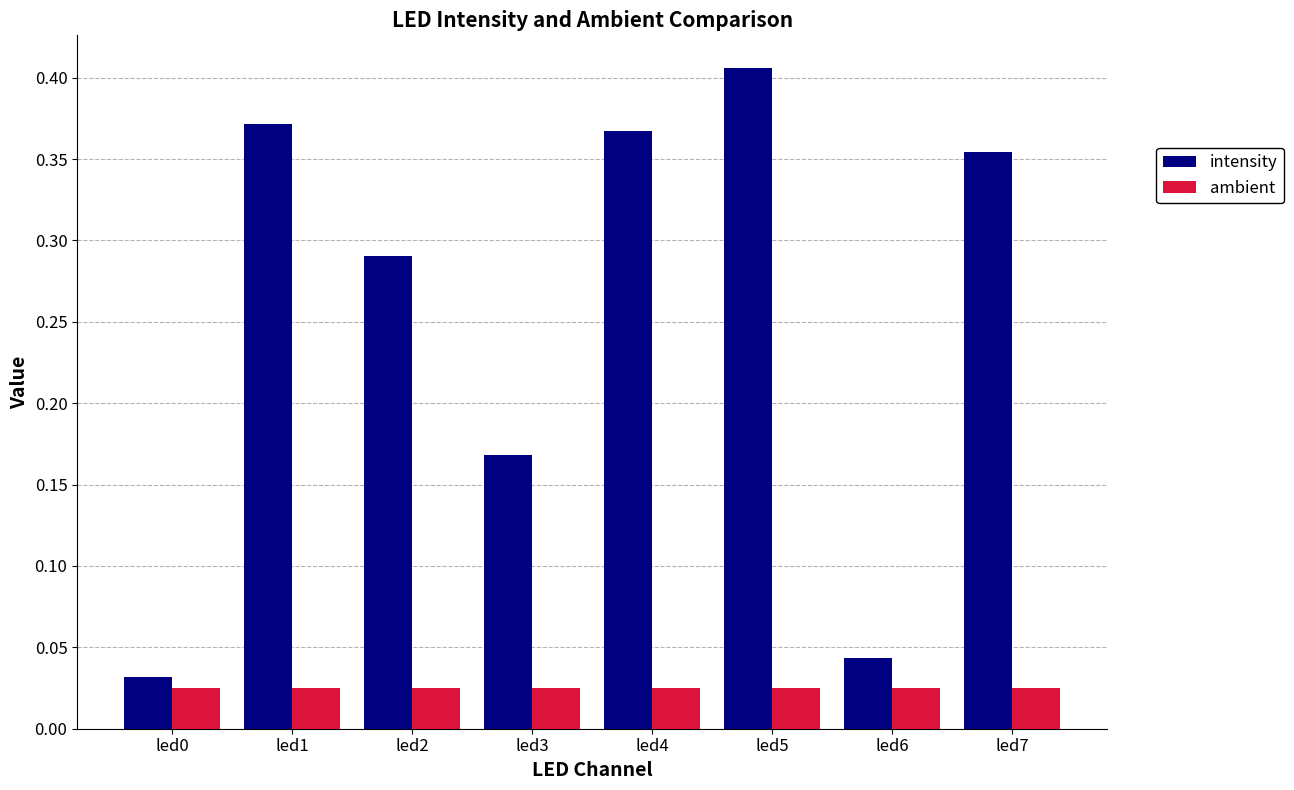

The value of intensity at led1 is 0.1. True or false?

False